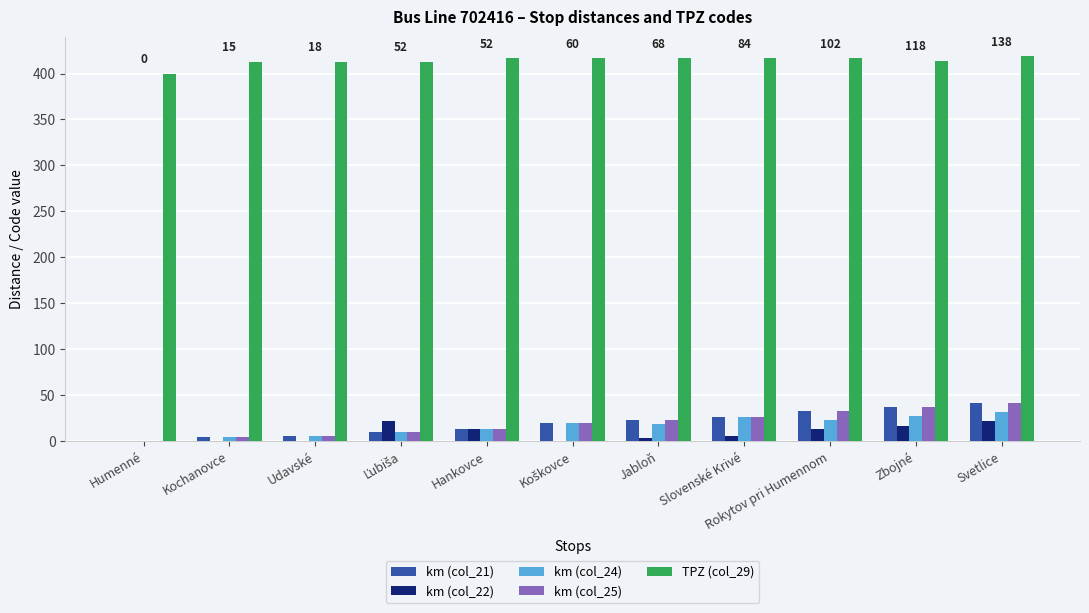

What is the greatest value displayed?

419